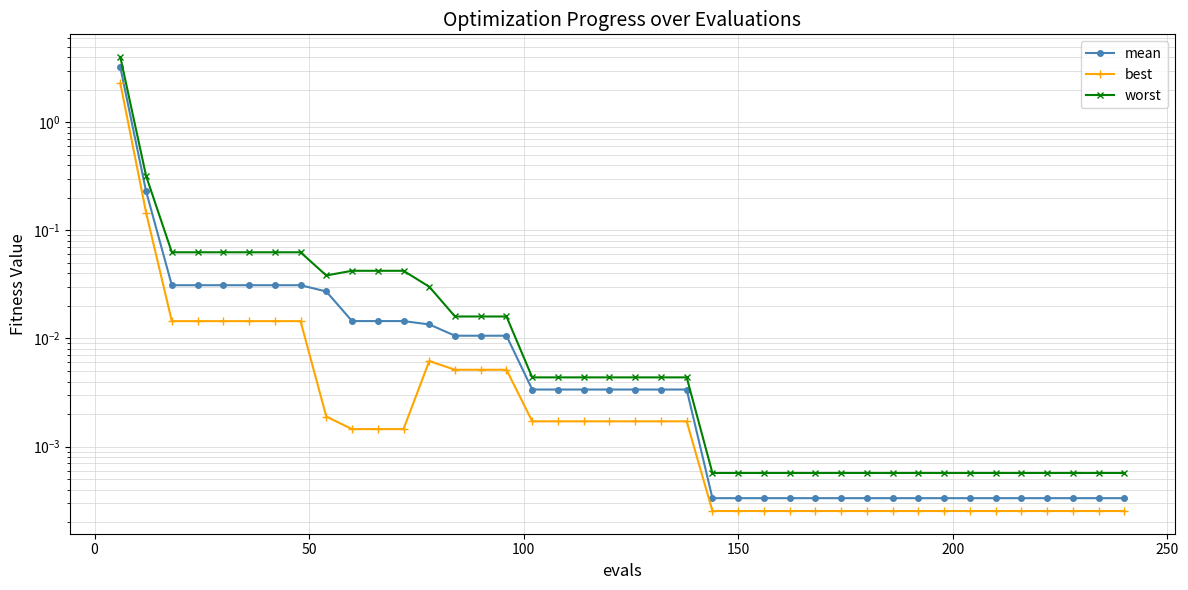

True or false: mean has a value of 0.0 at 19.

False